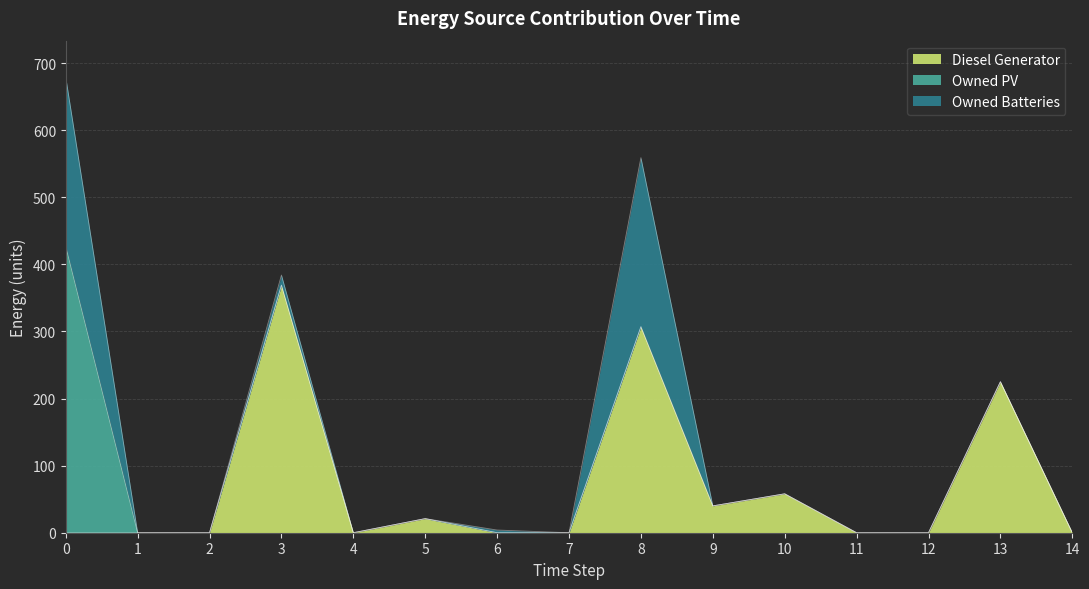

How many data points does each series have?

15